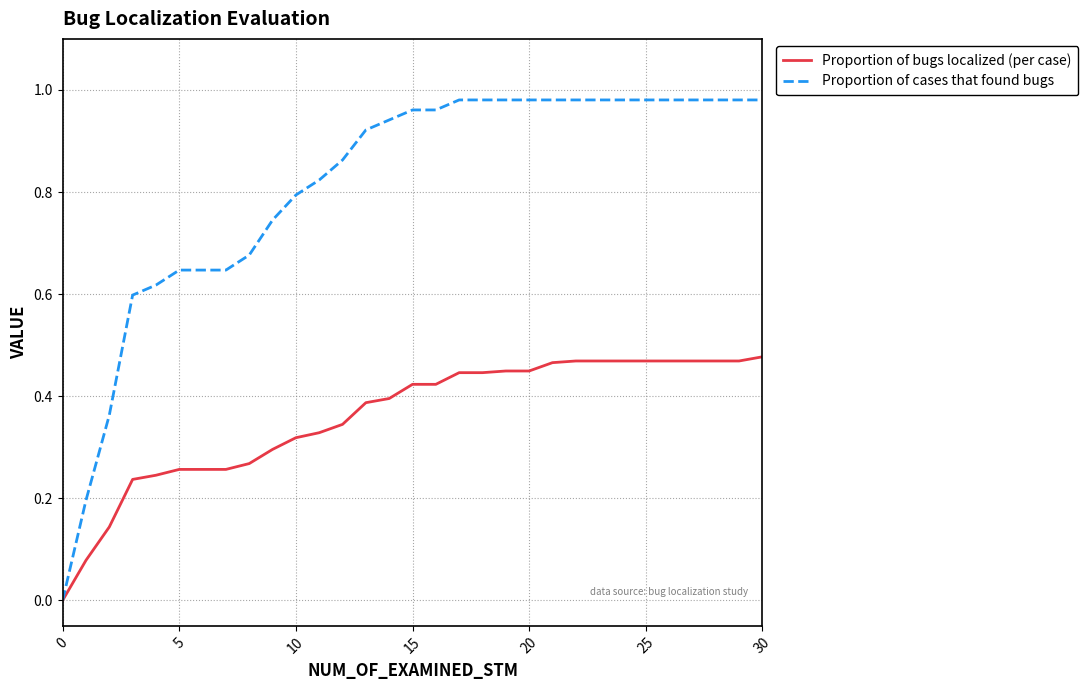

List the series in order of their overall mean, highest first.

Proportion of cases that found bugs, Proportion of bugs localized (per case)